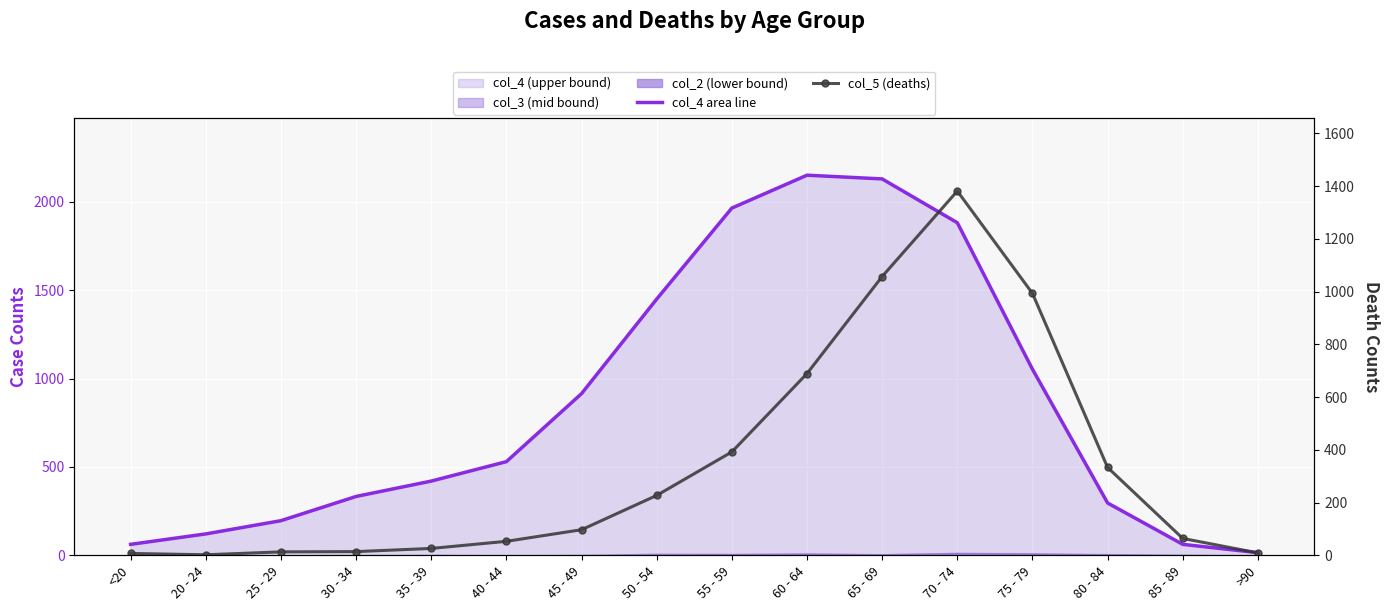

What is the minimum value for col_4 area line?

15